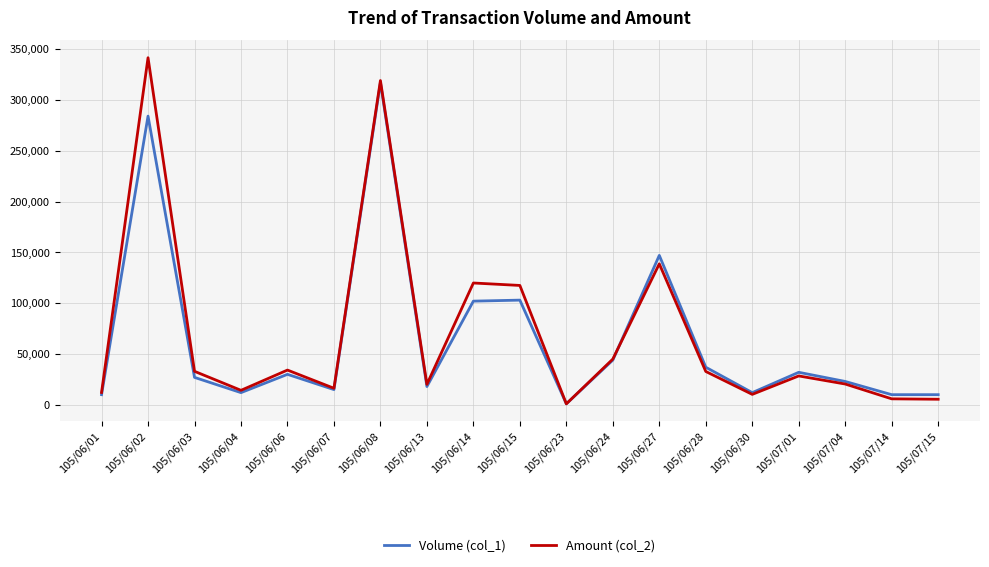

What is the maximum value shown in the chart?

341430